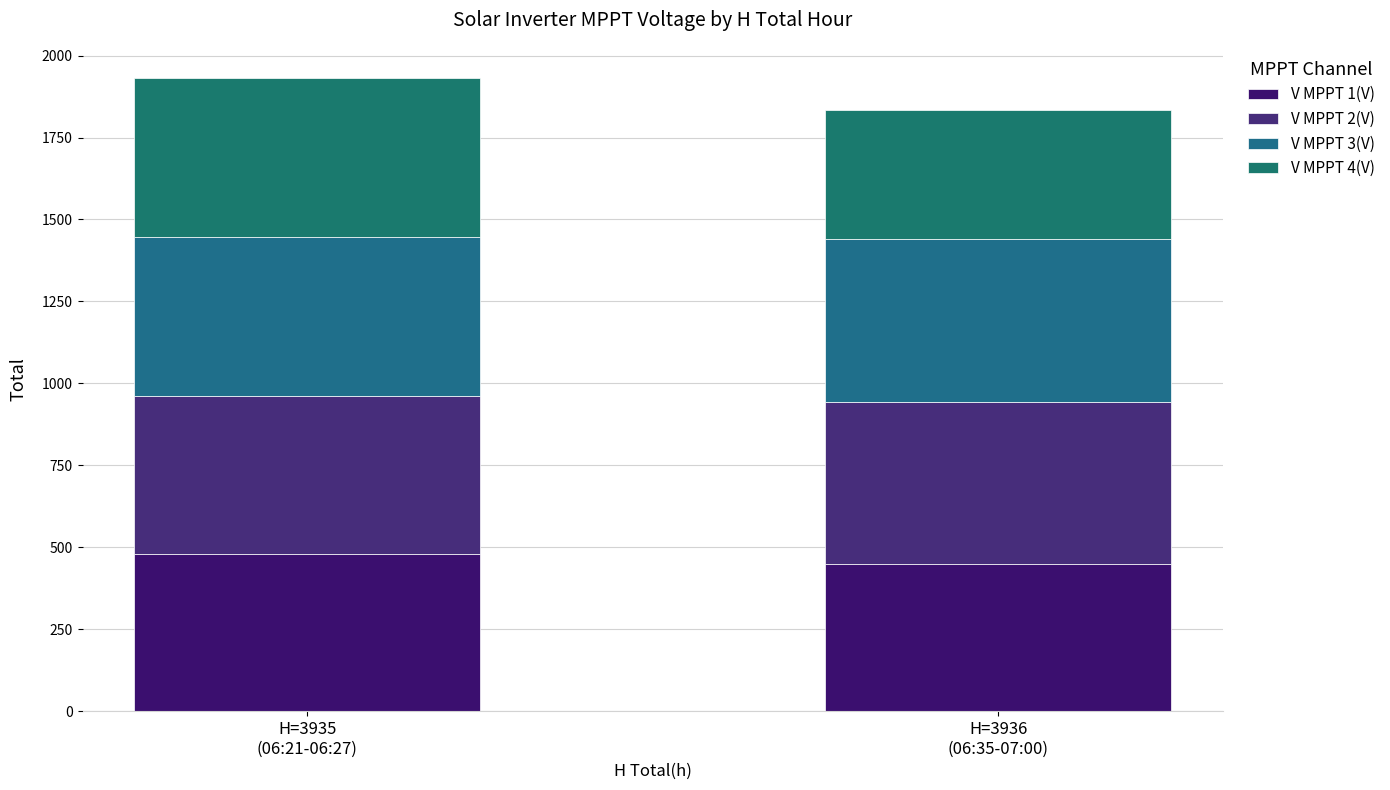

At how many categories does at least one series exceed 482?

2